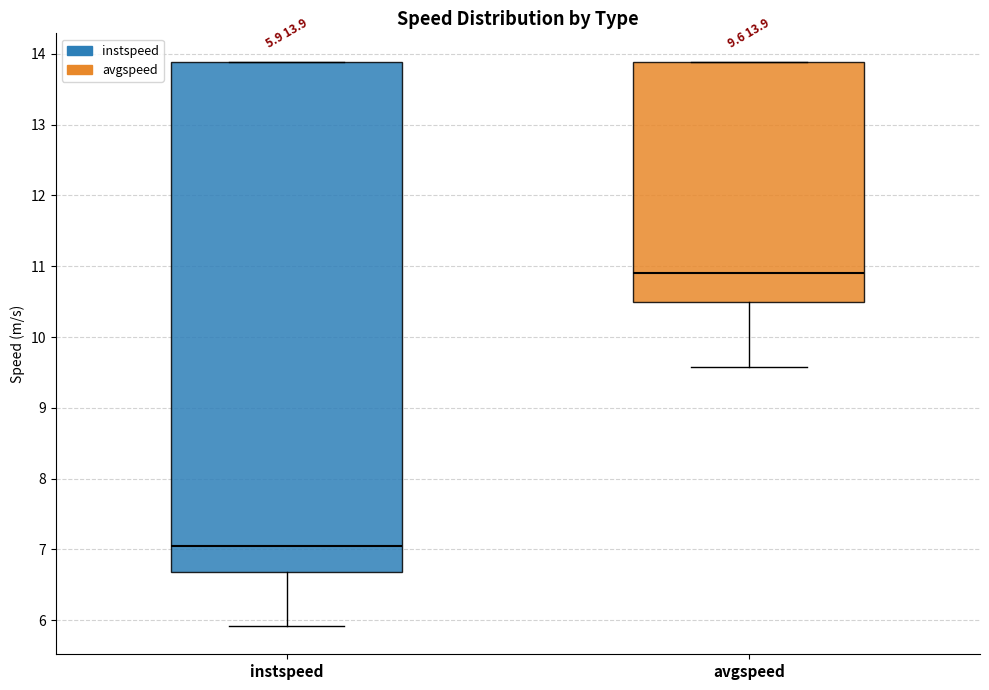

Which box's median line is the lowest?

instspeed